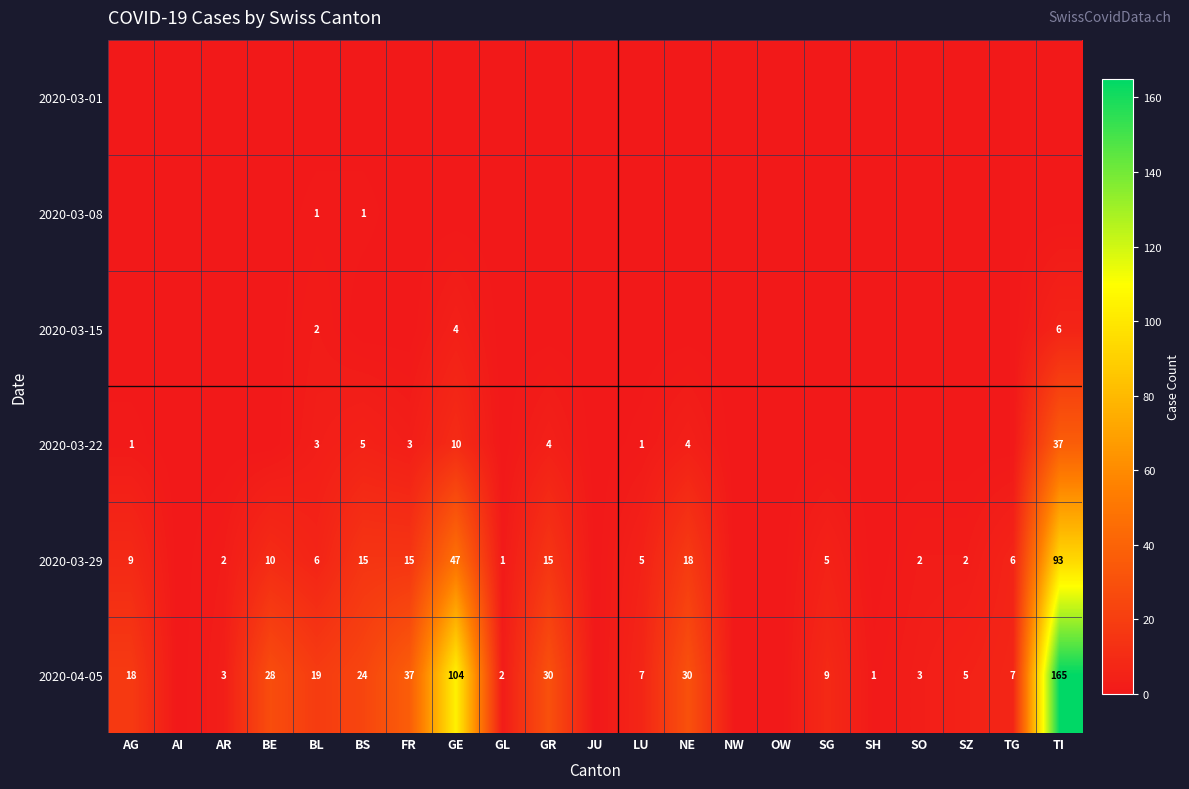

At how many categories does at least one series exceed 157?

1